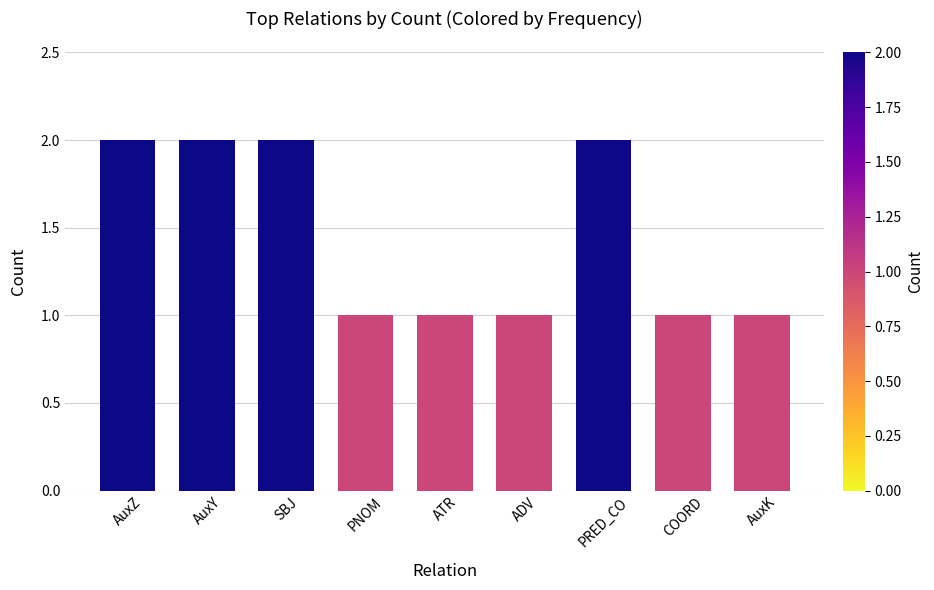

What is the change in value from AuxY to AuxK?

-1